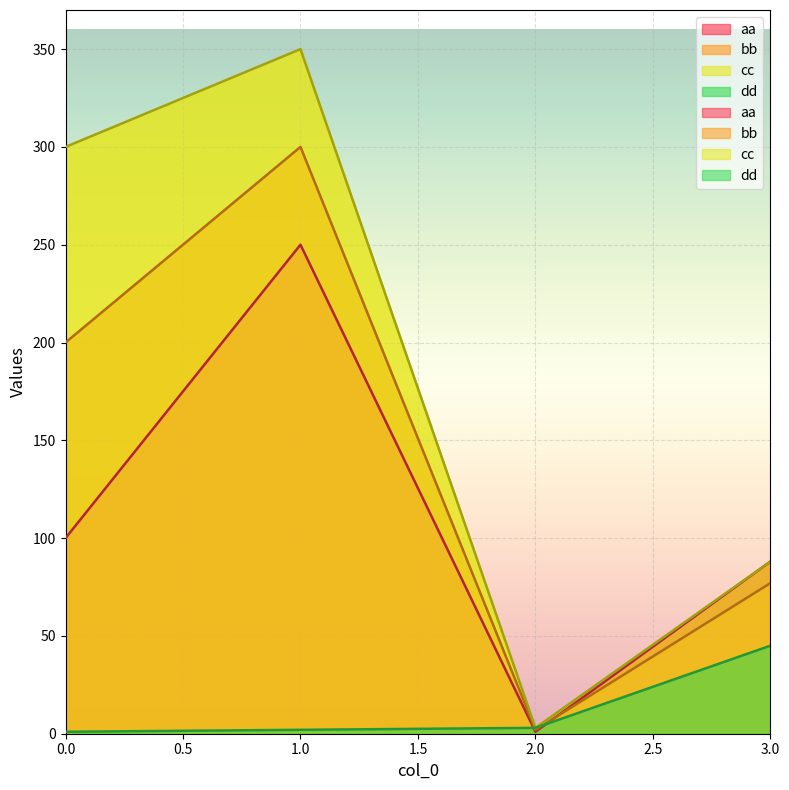

At which label is cc closest to 176?

3